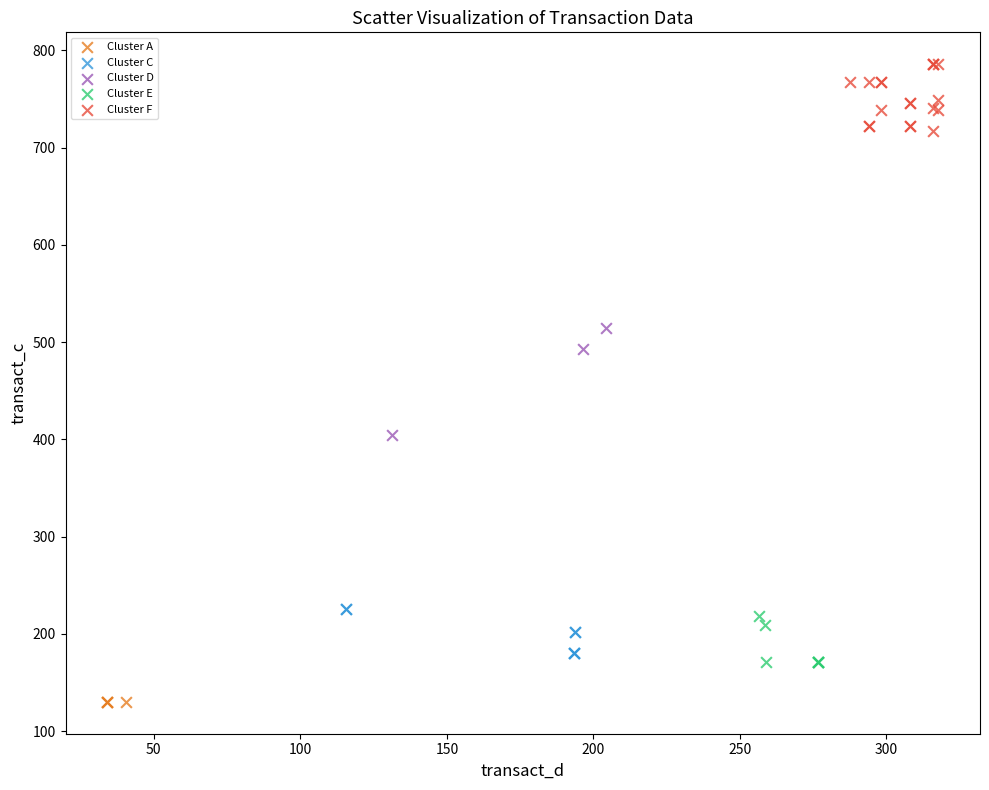

Which series reaches the maximum Y coordinate?

Cluster F